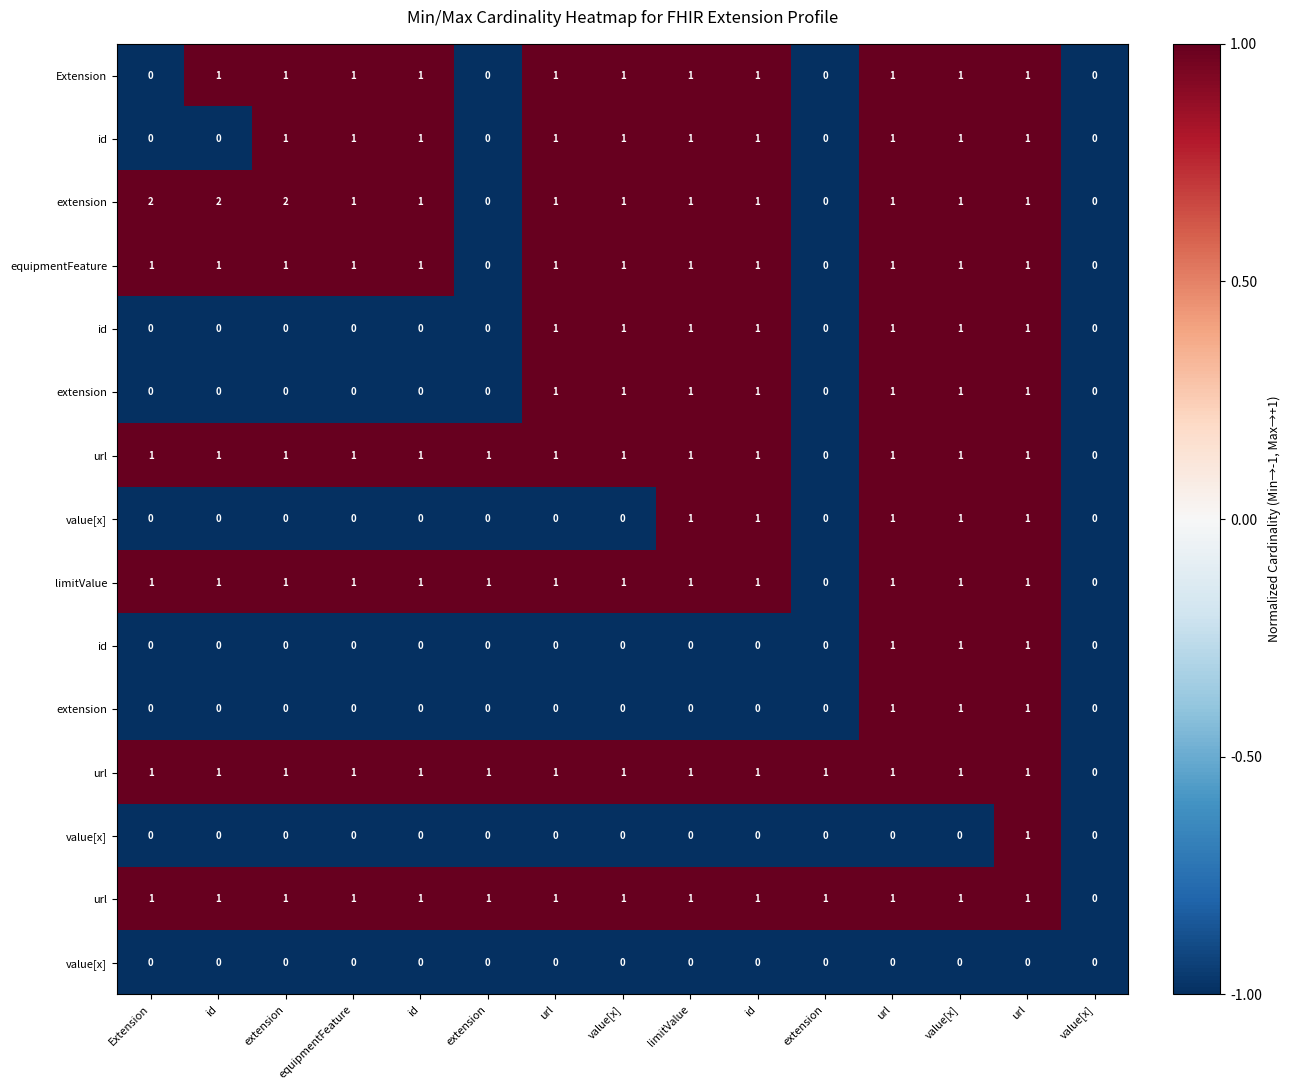

What is the total value across all series at id?

1